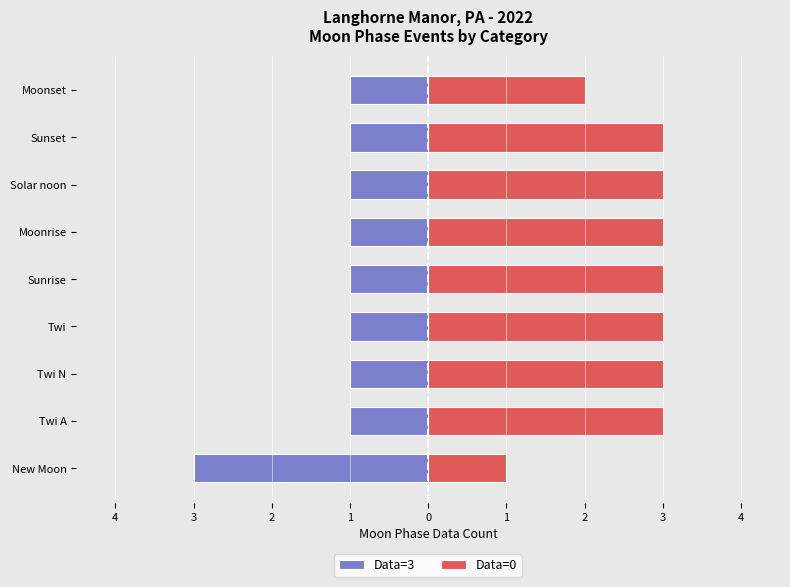

How many categories are shown in the chart?

9